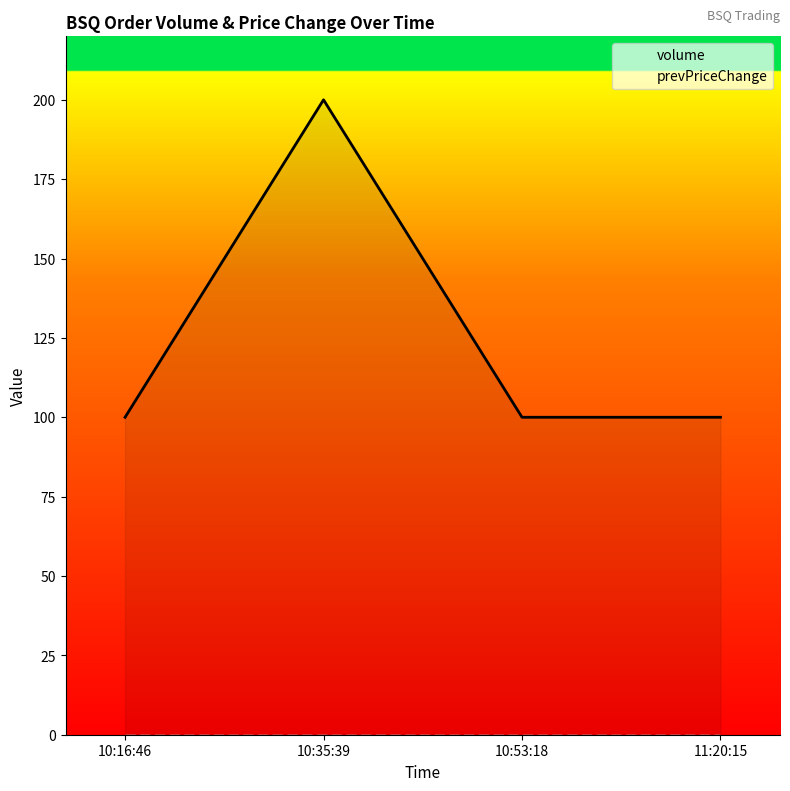

True or false: prevPriceChange and volume cross at least once.

False